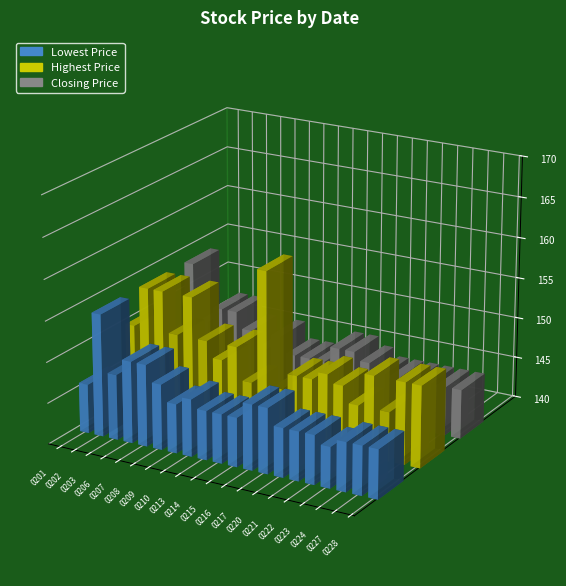

How many bars are there in each group?

3